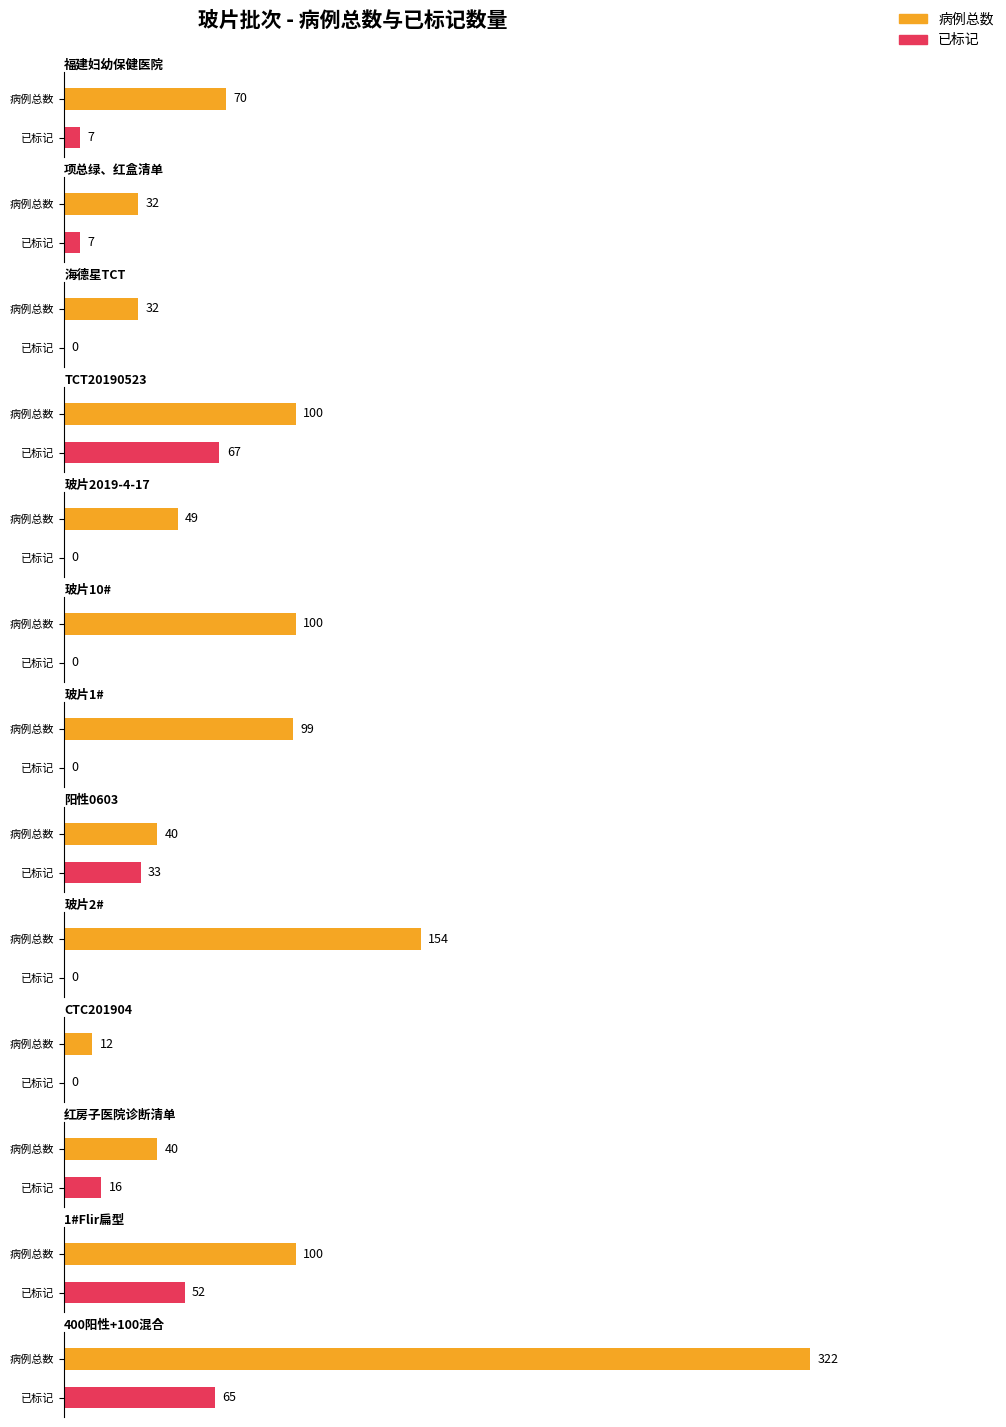

Which series has the largest total across all categories?

病例总数